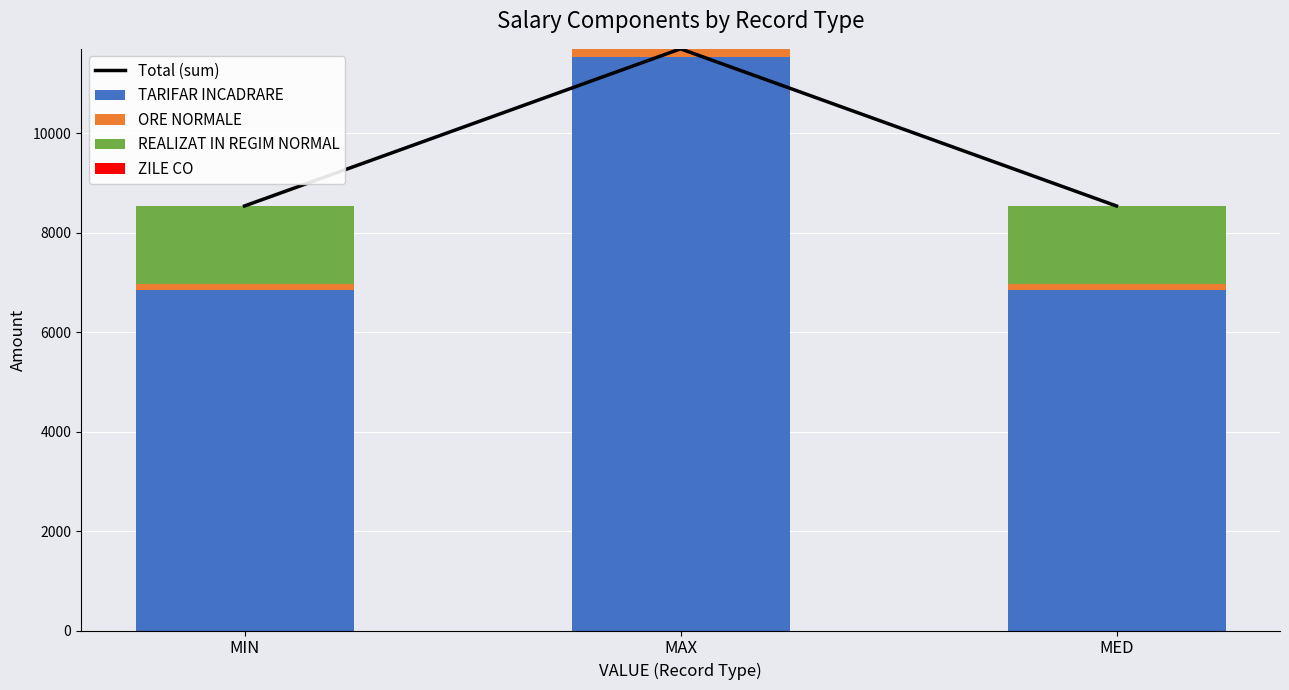

Which series changed the most between MIN and MAX?

TARIFAR INCADRARE